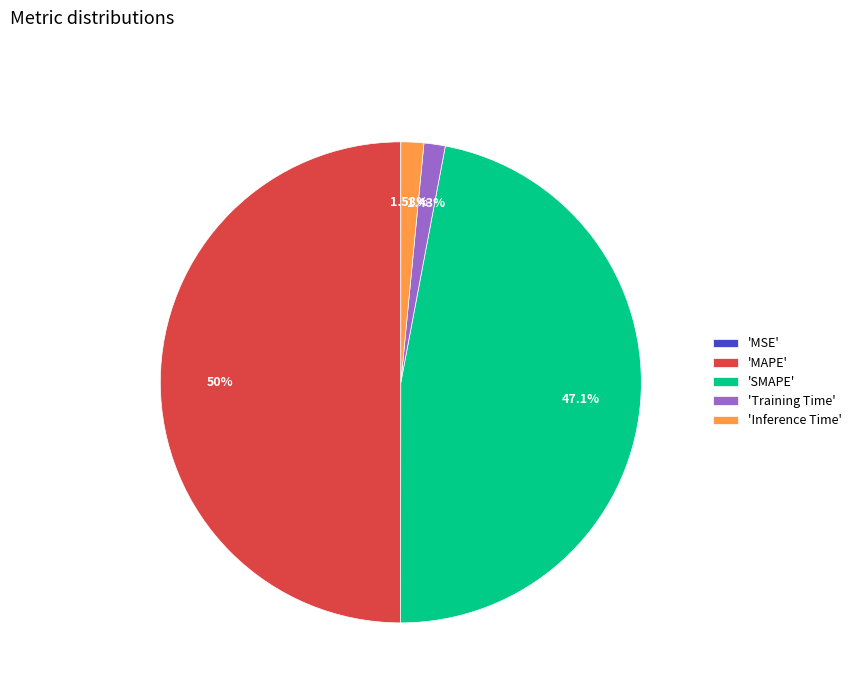

To the nearest percent, what is the difference between the largest and smallest slice percentages?

50%